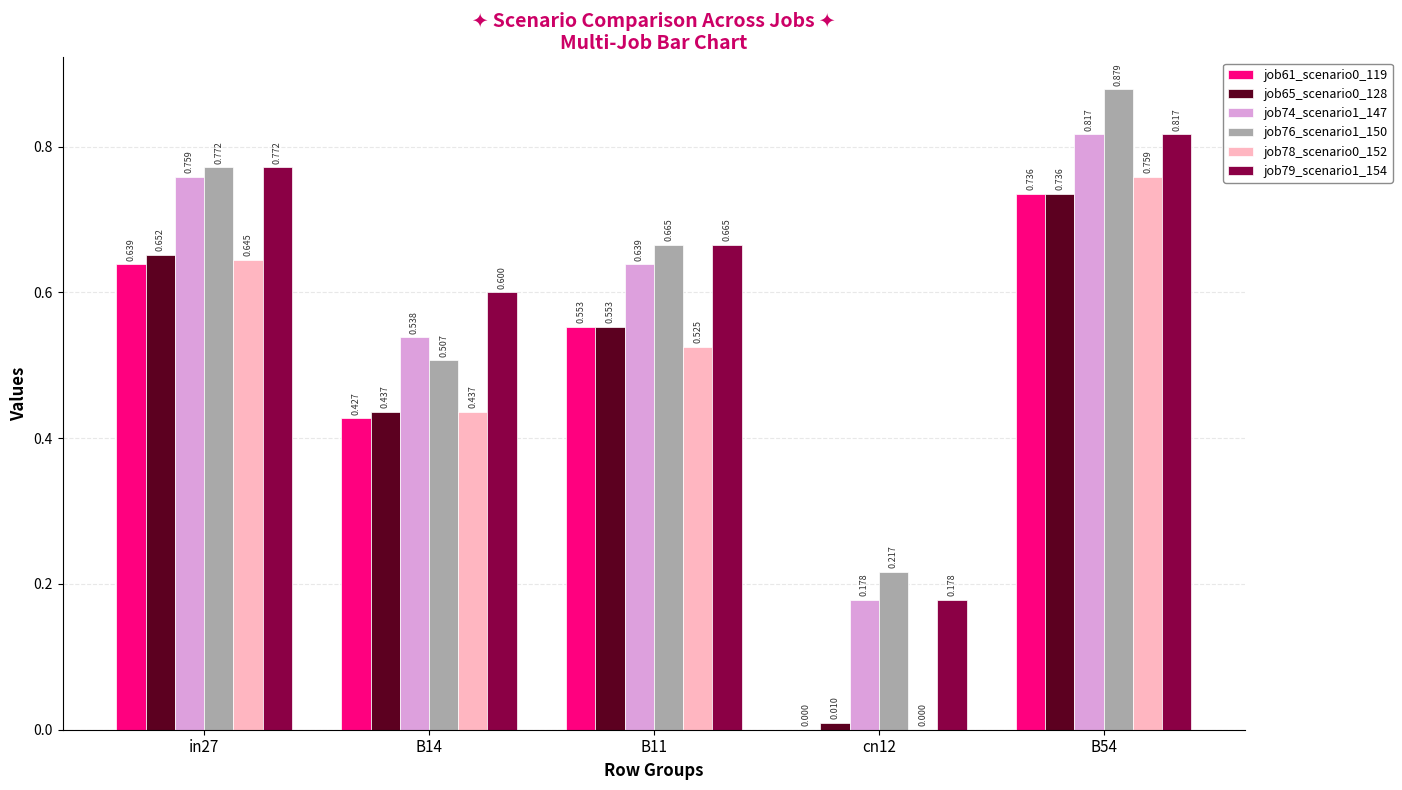

How many categories are shown in the chart?

5